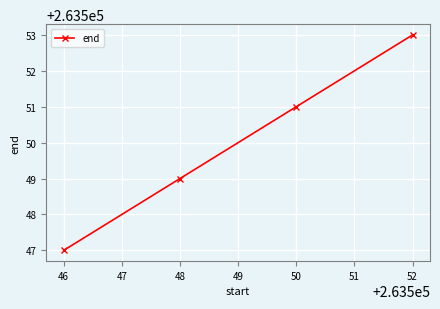

Which category has the lowest value across all series?

46